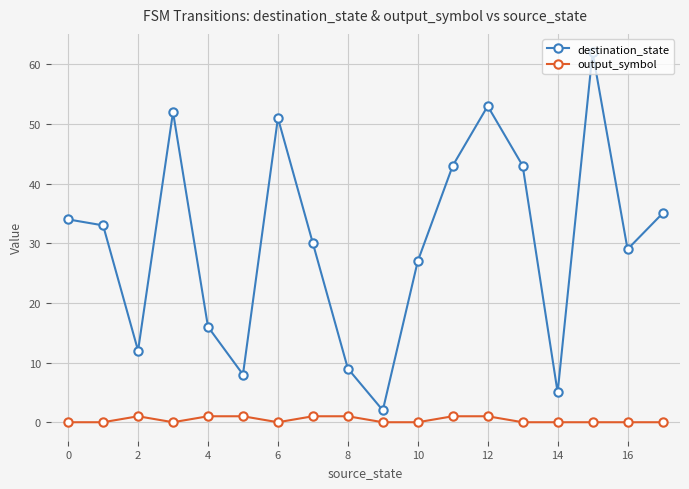

How many distinct data groups are displayed?

2